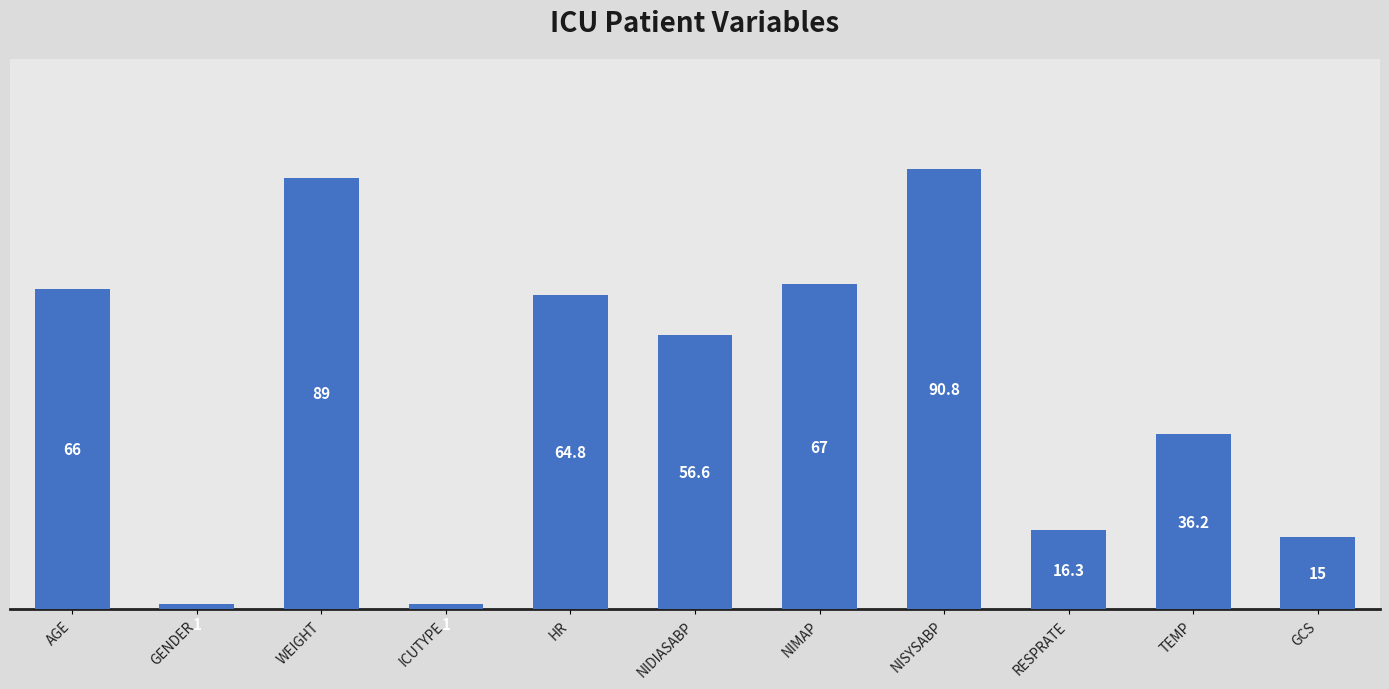

What position from the right is AGE?

11